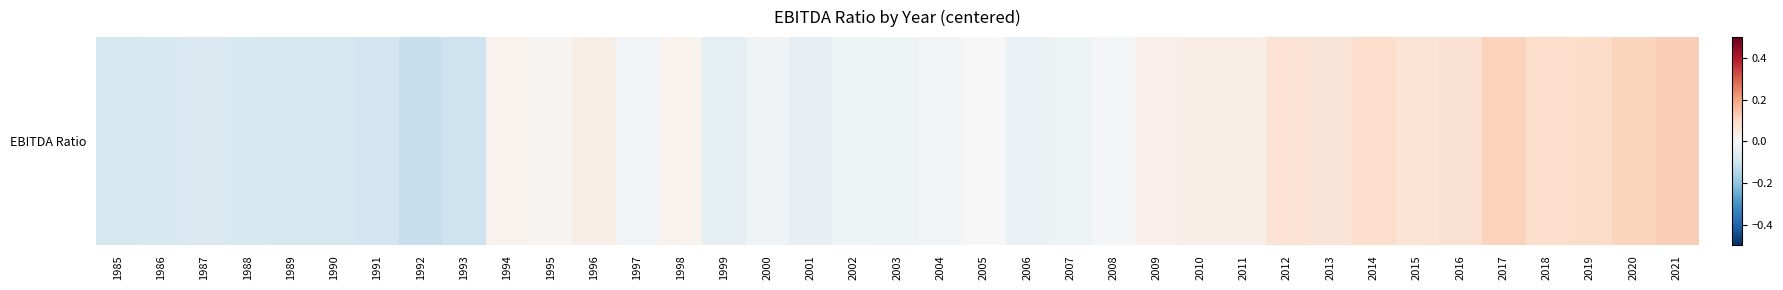

Rank the categories by value from highest to lowest.

2021, 2017, 2020, 2019, 2018, 2014, 2016, 2012, 2015, 2013, 2011, 2010, 1996, 2009, 1994, 1998, 1995, 2005, 2008, 2004, 1997, 2000, 2002, 2007, 2003, 2006, 2001, 1999, 1987, 1986, 1988, 1985, 1989, 1990, 1991, 1993, 1992